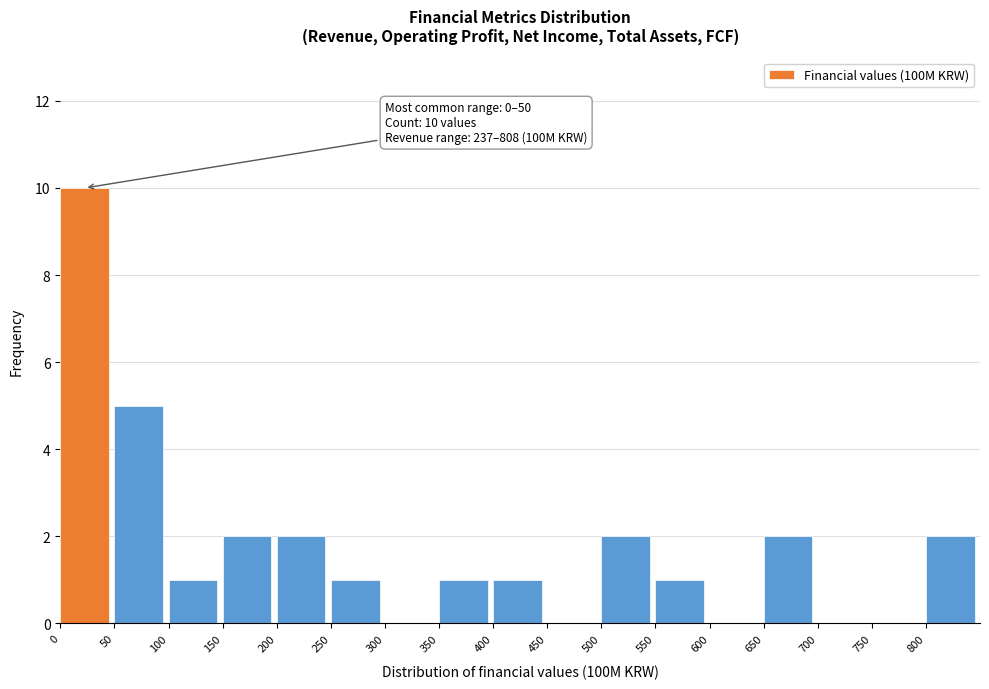

Which range on the x-axis has the tallest bar?

0 to 50